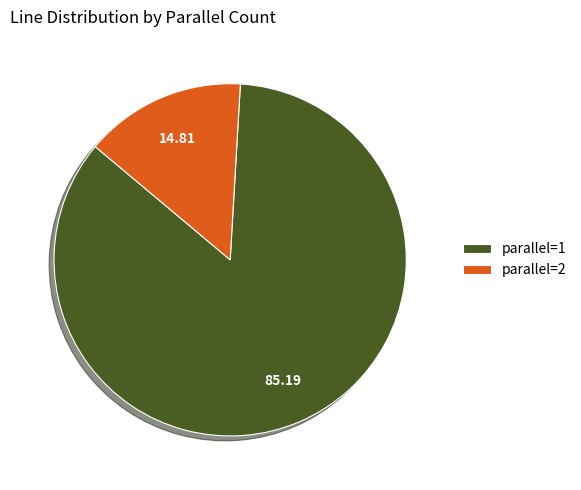

Between parallel=2 and parallel=1, which is larger?

parallel=1